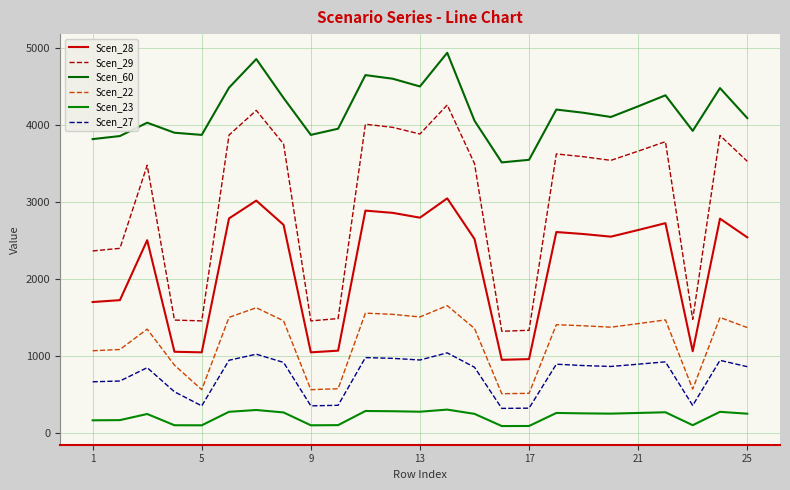

True or false: Scen_22 has more than 0 interior local peaks.

True